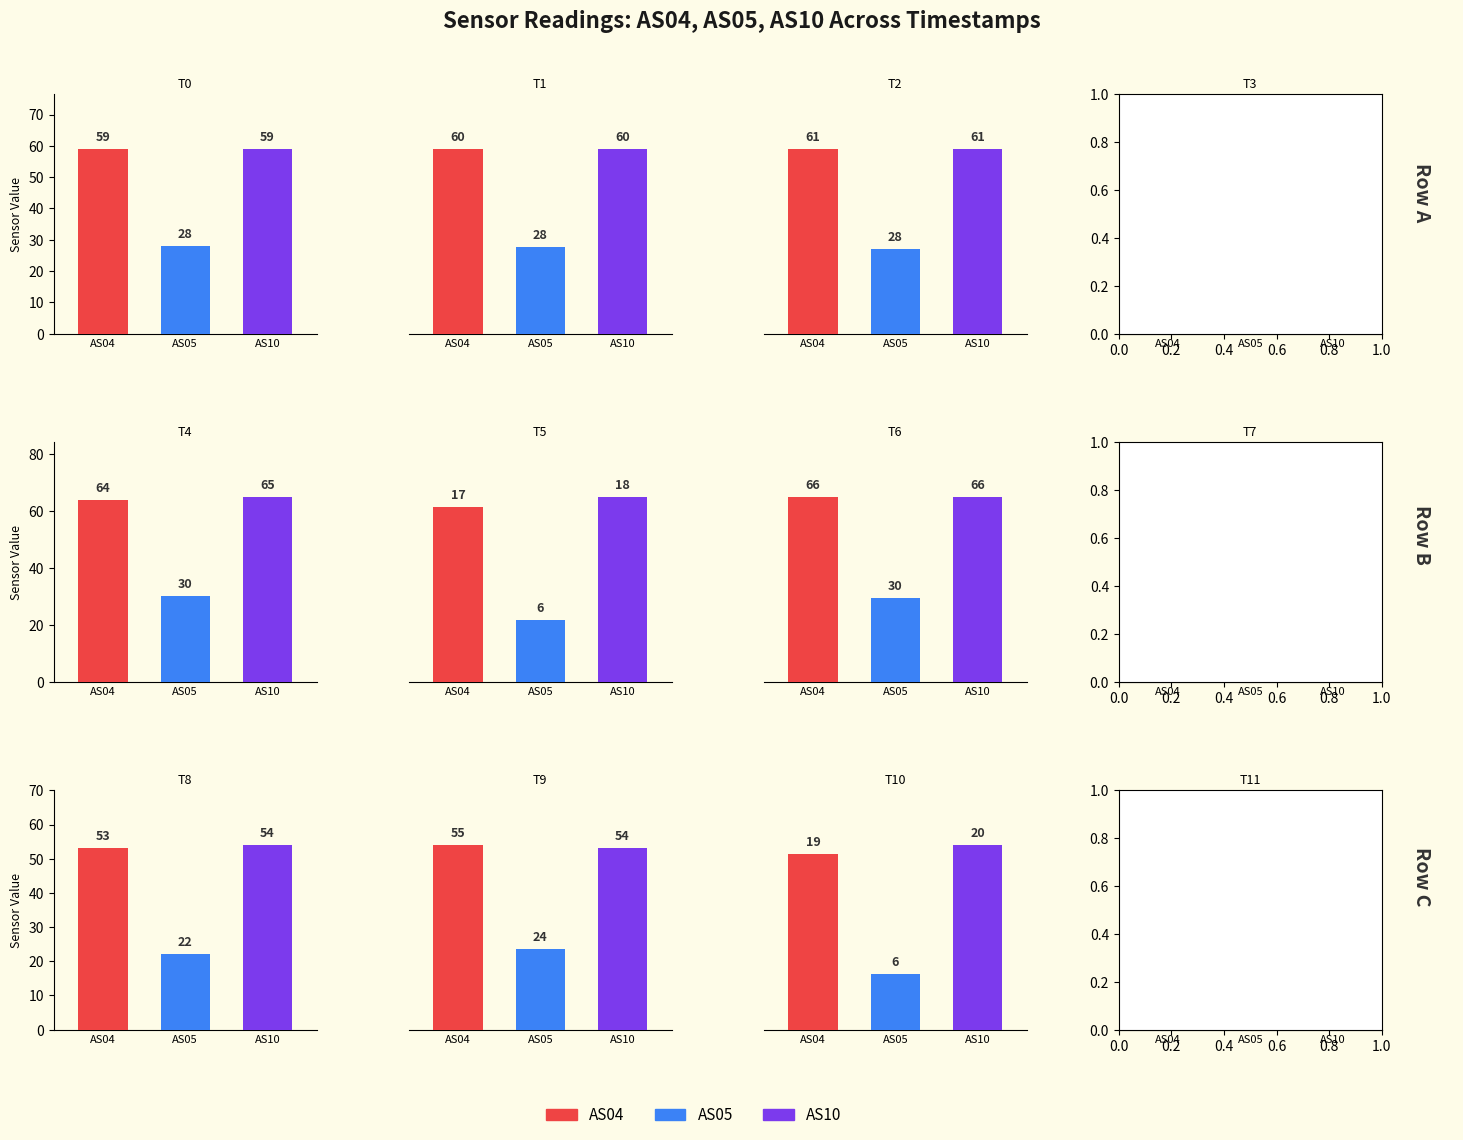

What is the value of the AS04 bar at the 2nd from the left?

60